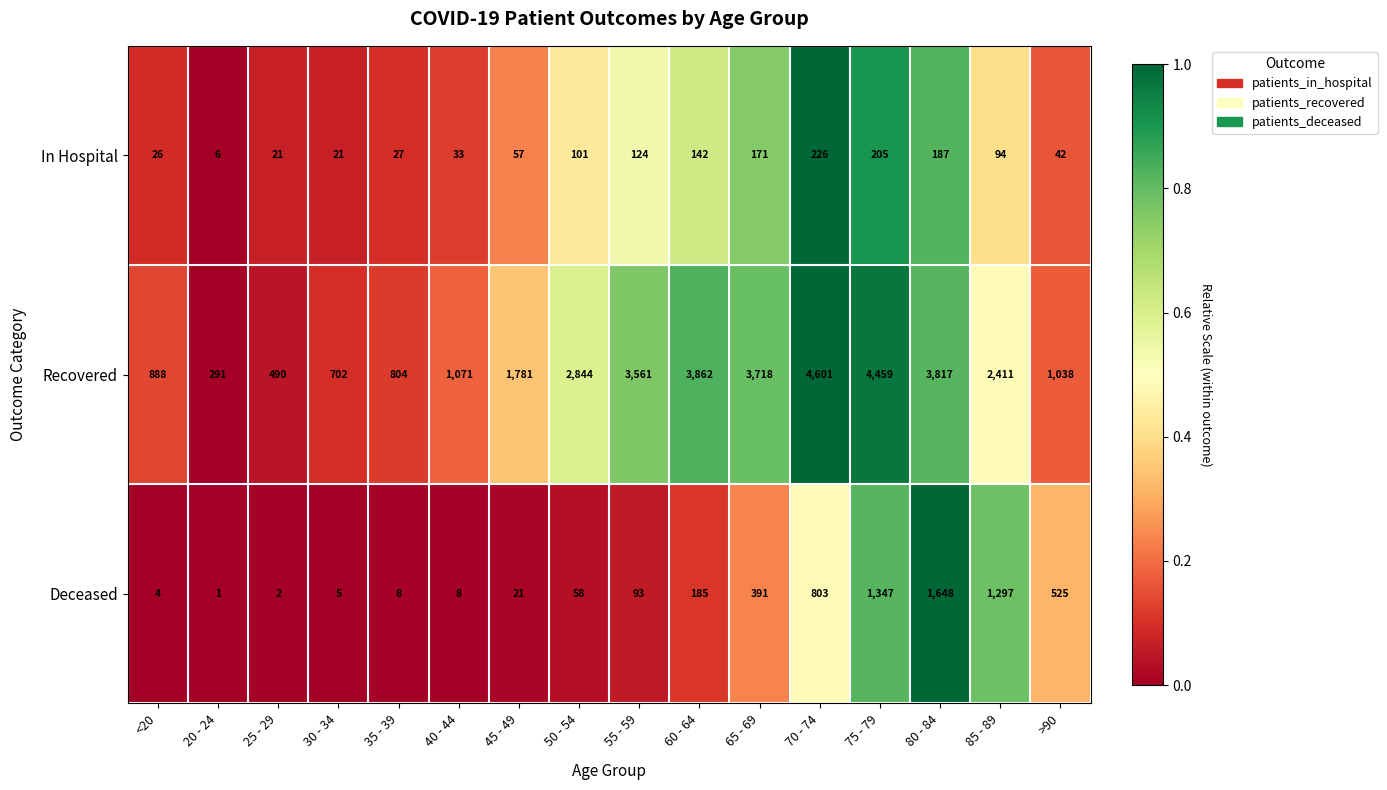

Which series has the largest total across all categories?

Recovered